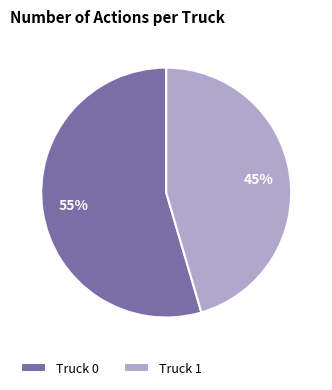

To the nearest percent, what is the average slice percentage?

50%